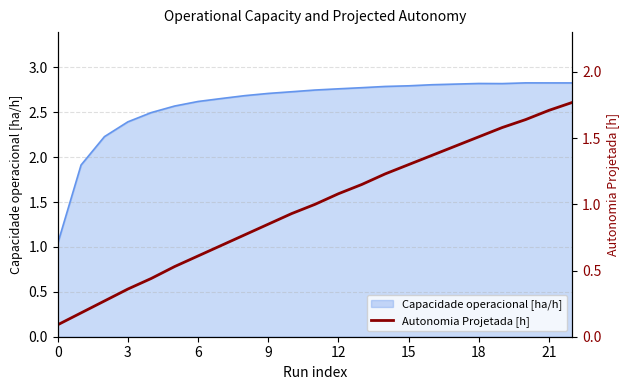

Does the chart display data point markers on the line(s)?

No